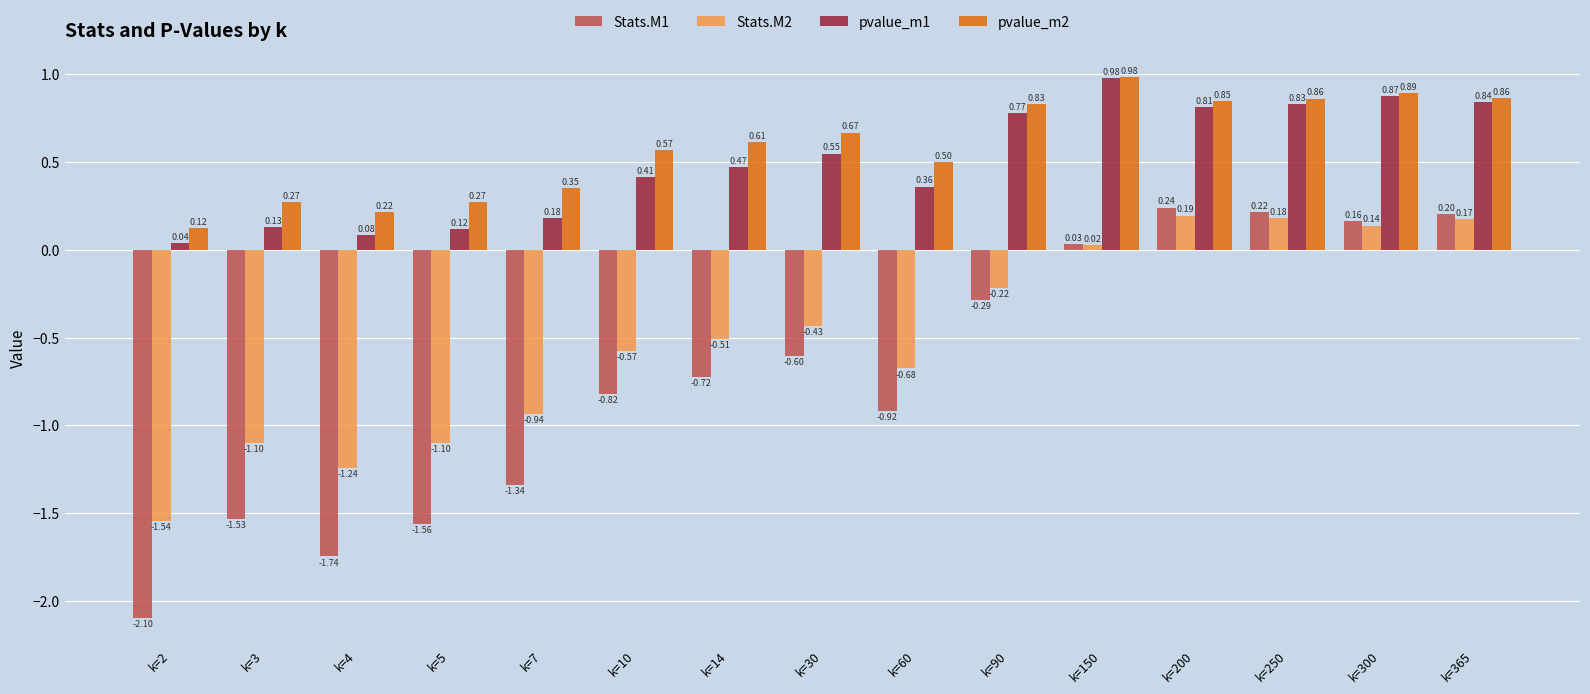

What is the total value across all series at k=5?

-2.3